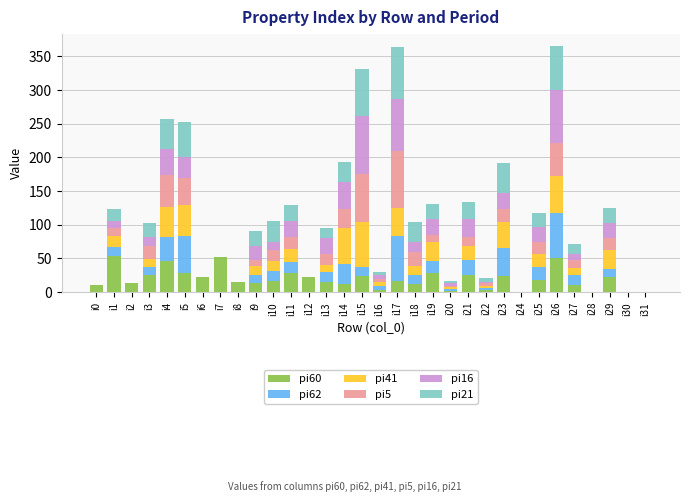

The value of pi60 at i29 is 22. True or false?

True